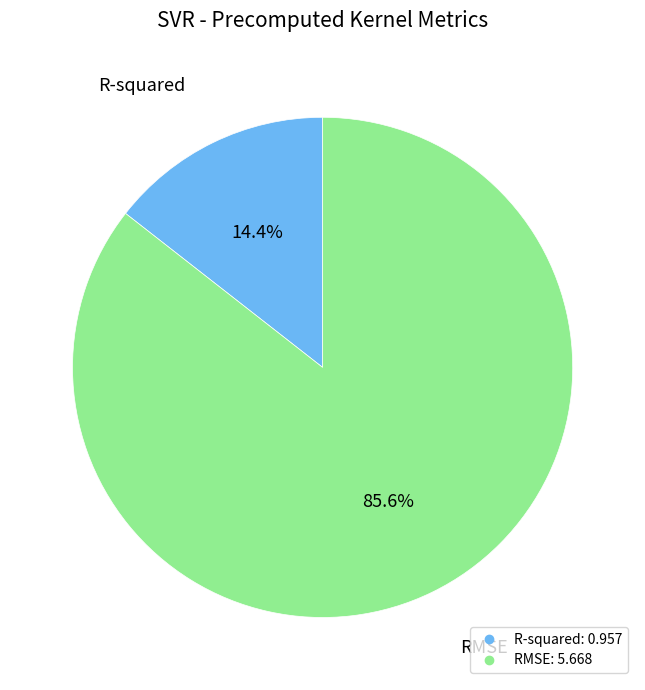

What is the largest slice in the pie chart?

RMSE